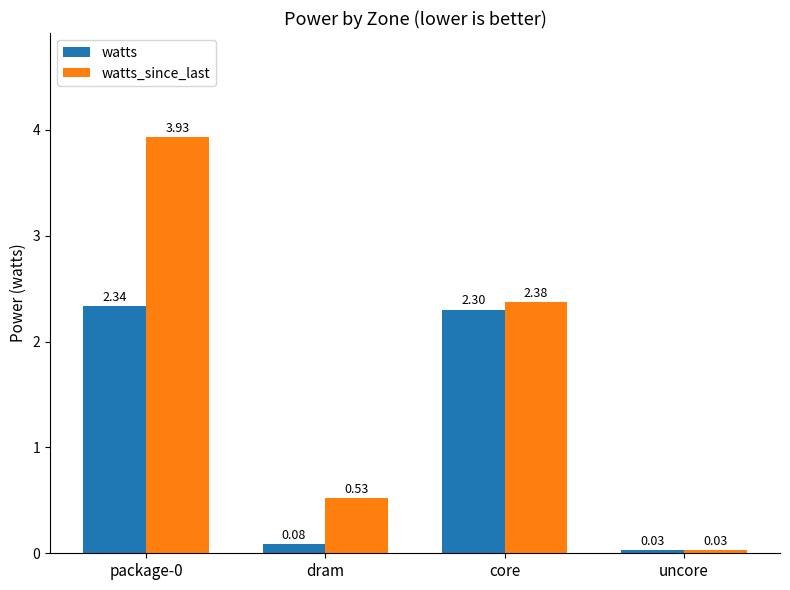

Rank the series by their average value, from highest to lowest.

watts_since_last, watts